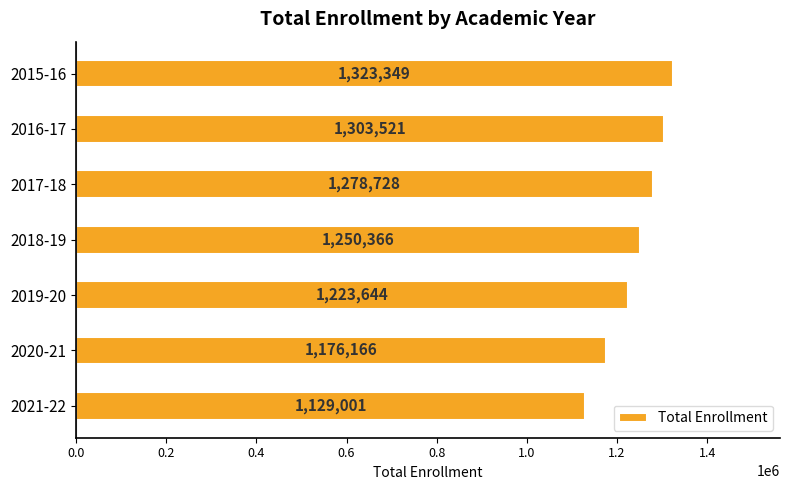

List the labels in order of value, smallest first.

2021-22, 2020-21, 2019-20, 2018-19, 2017-18, 2016-17, 2015-16